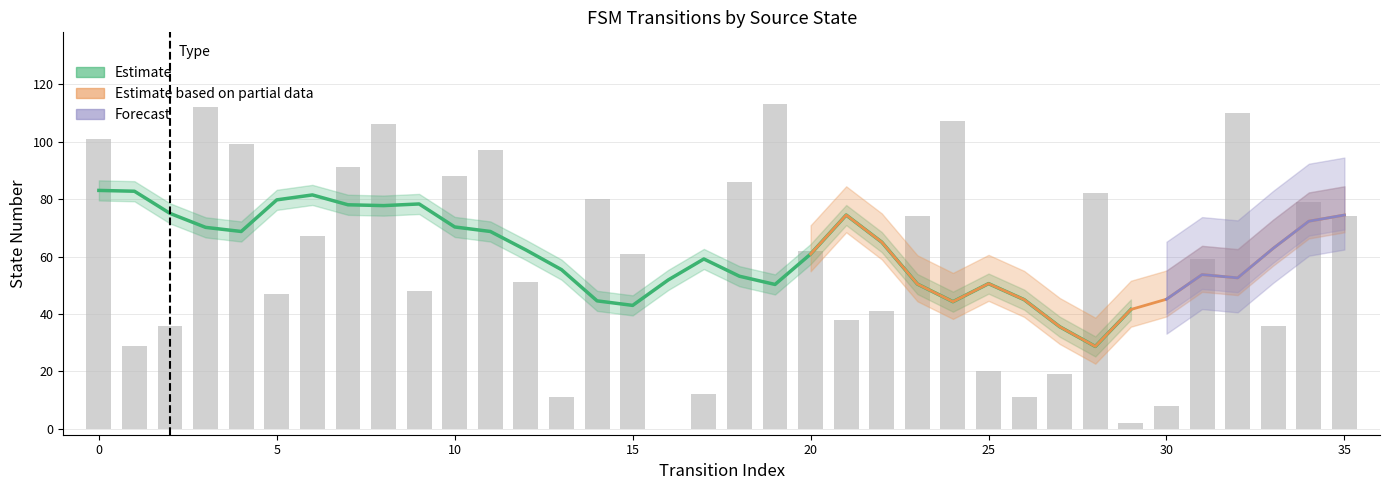

Rank the categories by value from lowest to highest.

16, 29, 30, 13, 26, 17, 27, 25, 1, 2, 33, 21, 22, 5, 9, 12, 31, 15, 20, 6, 23, 35, 34, 14, 28, 18, 10, 7, 11, 4, 0, 8, 24, 32, 3, 19